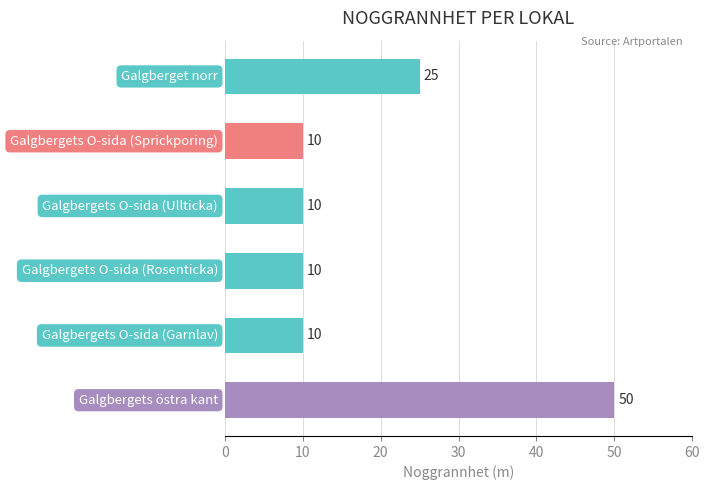

Are the bars horizontal?

Yes